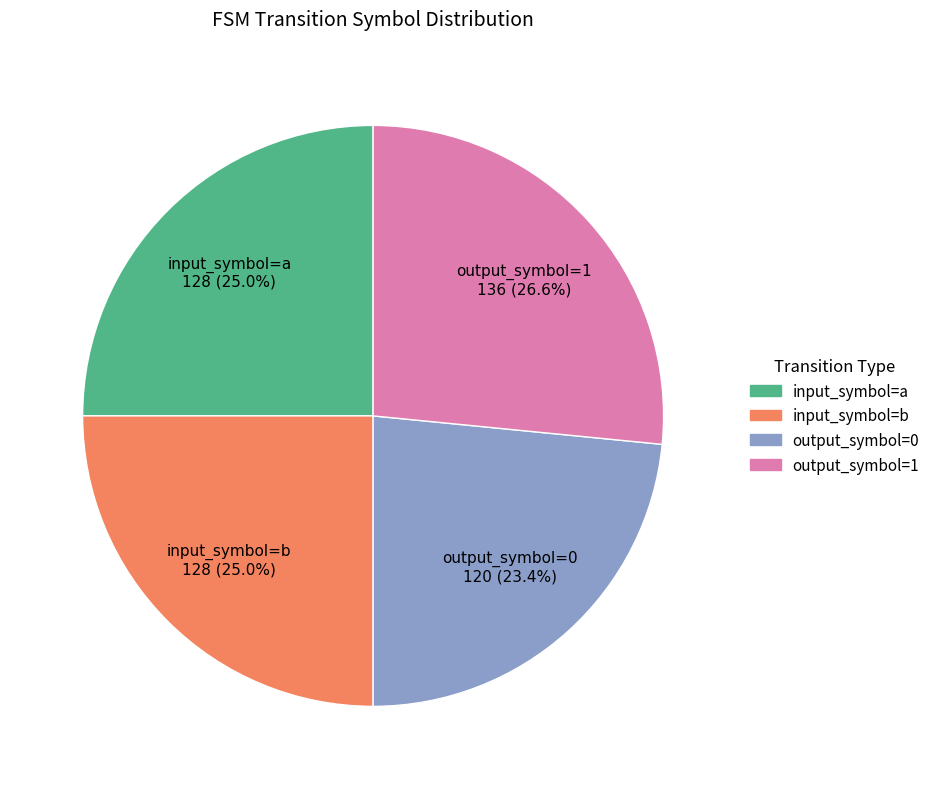

Which has a higher value, output_symbol=1 or input_symbol=b?

output_symbol=1